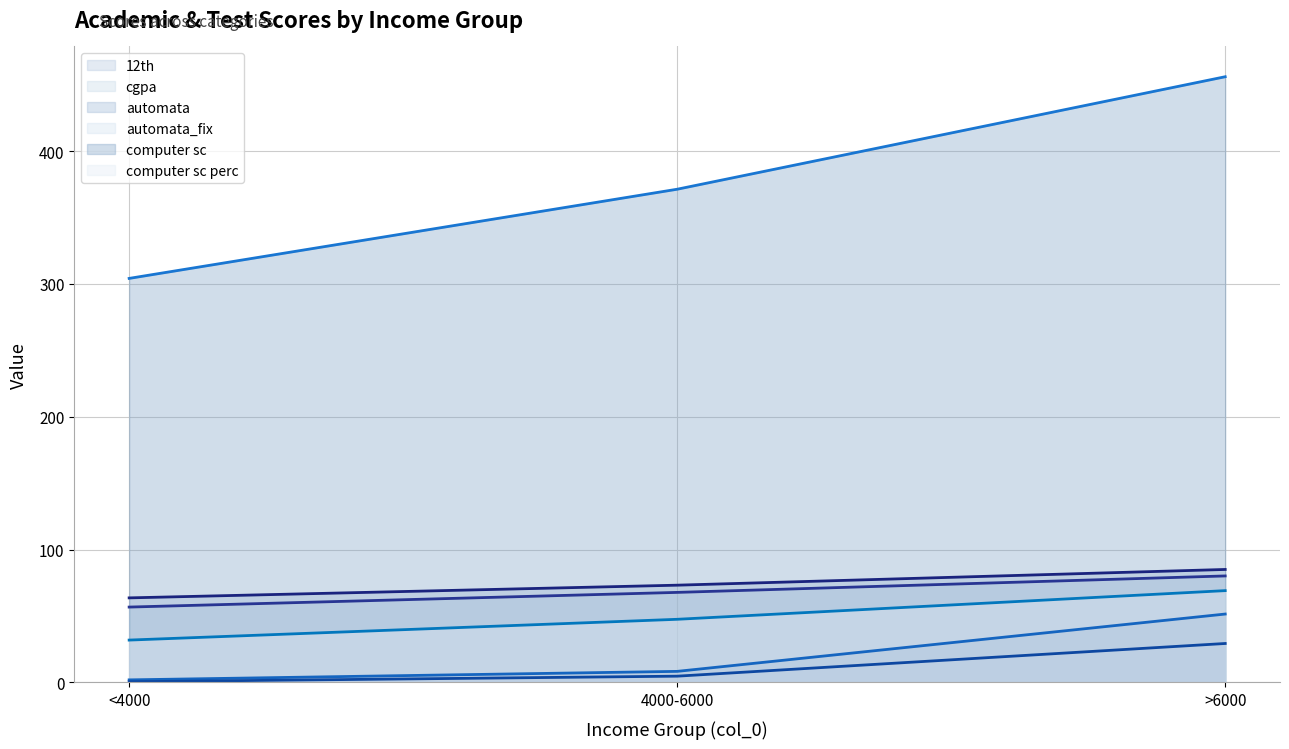

Rank the series at <4000 from lowest to highest value.

automata_fix, automata, computer sc perc, cgpa, 12th, computer sc